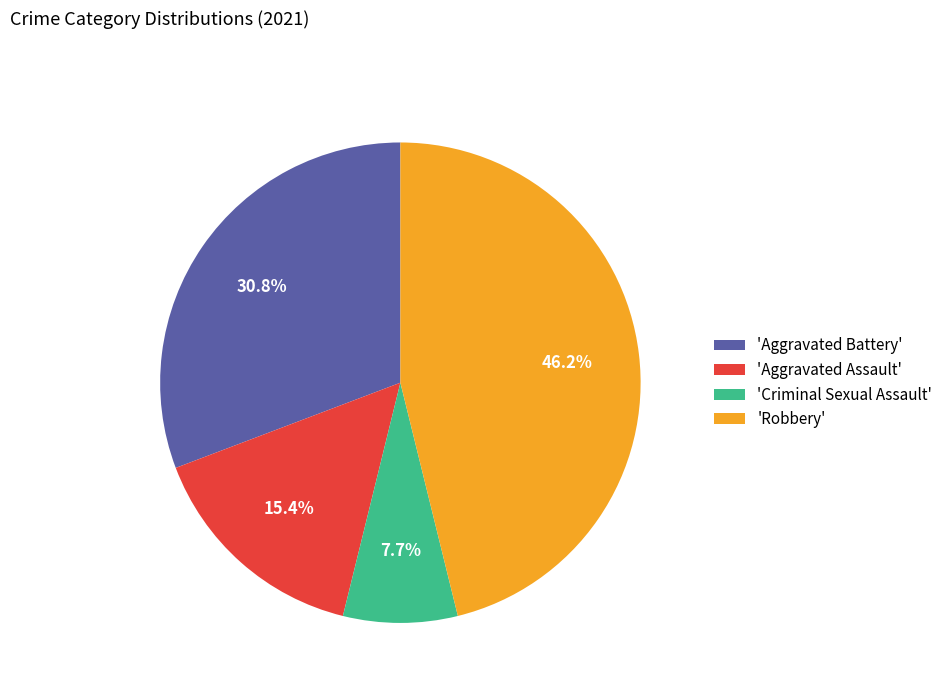

Between 'Aggravated Assault' and 'Criminal Sexual Assault', which is larger?

'Aggravated Assault'